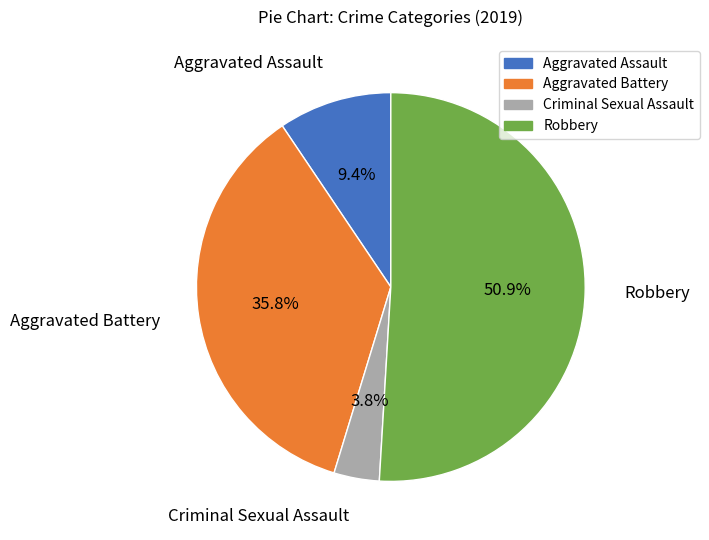

True or false: Criminal Sexual Assault accounts for 10% of the total.

False